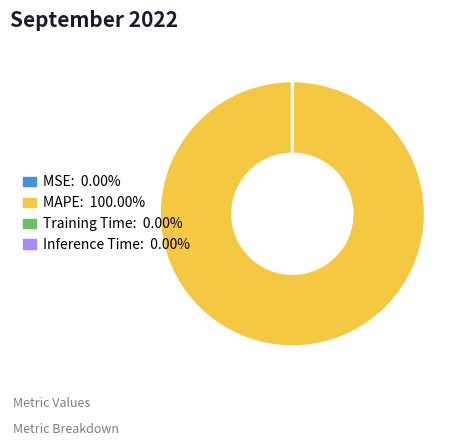

Which category has the biggest portion of the pie?

MAPE